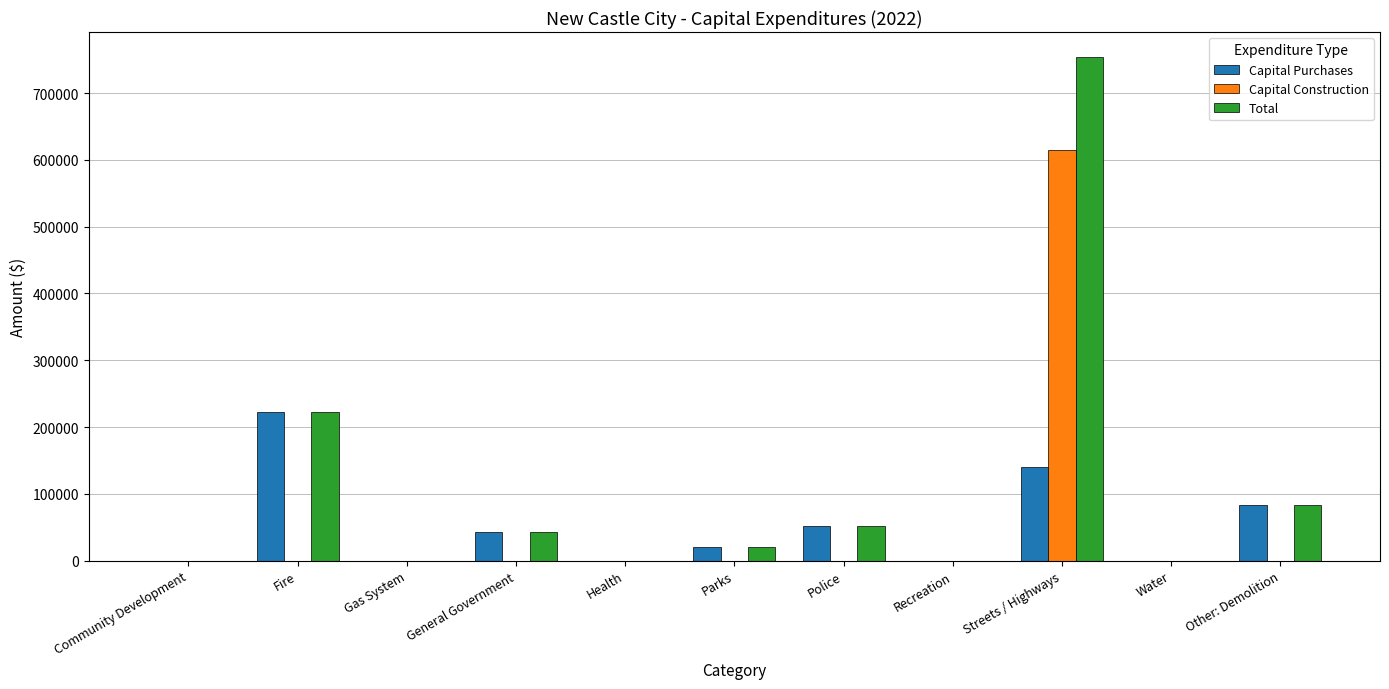

The Capital Construction series shows -240037 at Water. True or false?

False